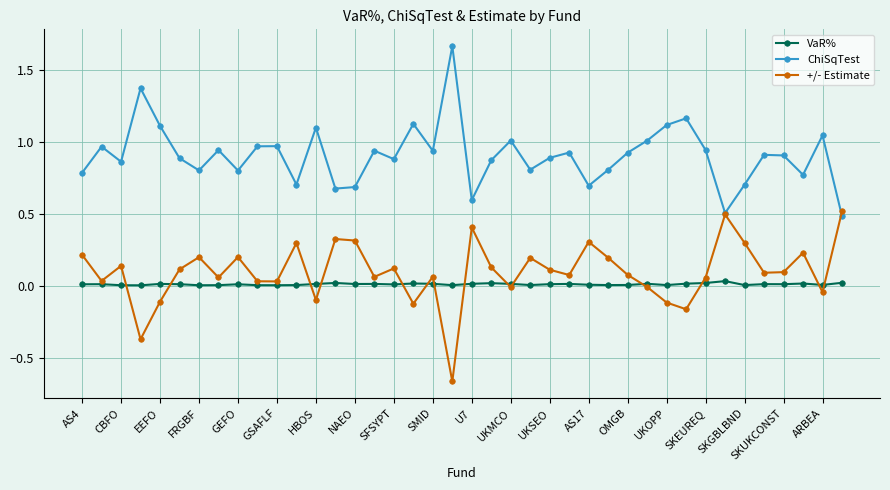

In +/- Estimate, how many points are lower than both neighbors (excluding endpoints)?

13